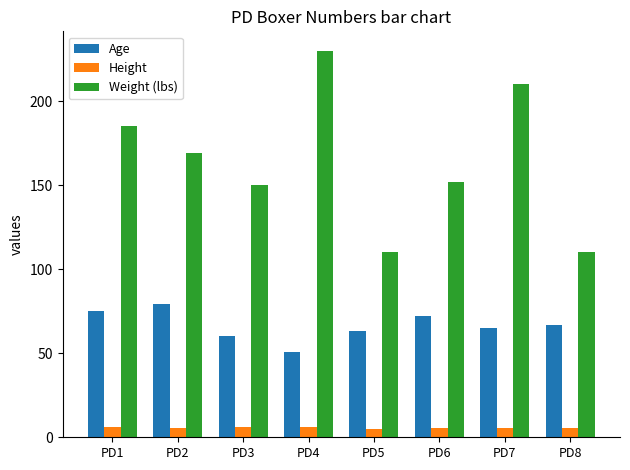

What is the sum of the Age values at PD2 and PD8?

146.0